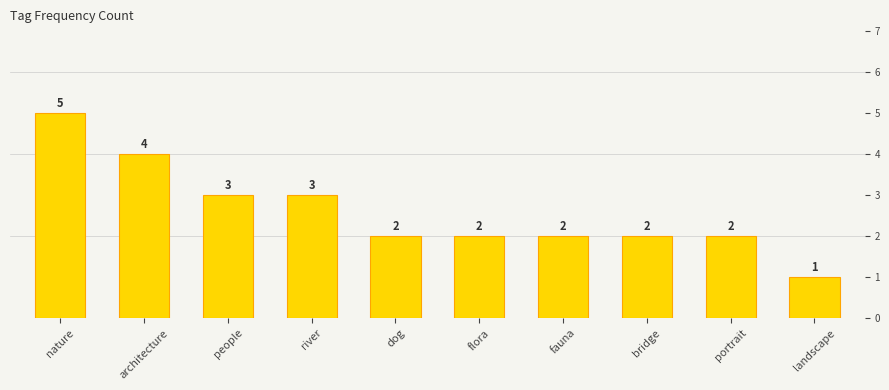

What is the difference between the values at nature and portrait?

3